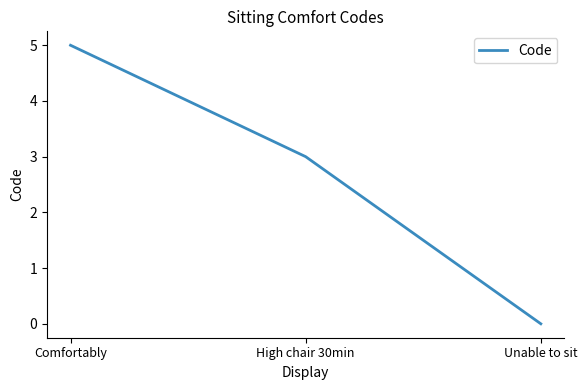

Reading left to right, list all the values displayed in this chart.

Comfortably=5	High chair 30min=3	Unable to sit=0